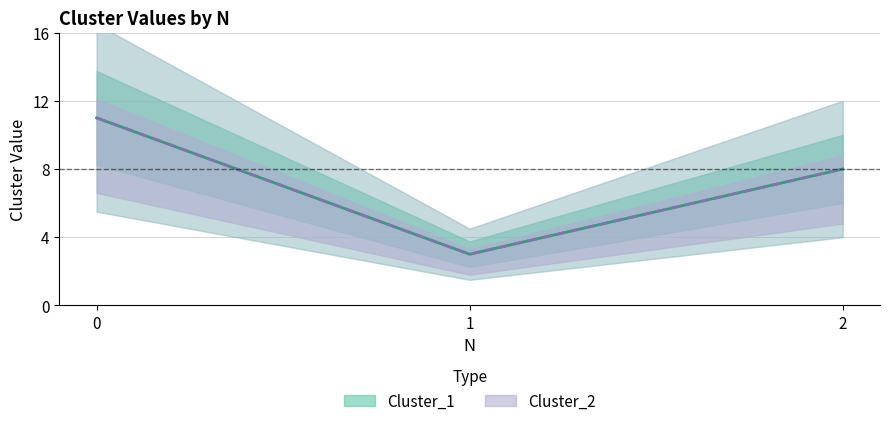

Reading left to right, what are all the values shown in this chart?

Cluster_1: 11	3	8
Cluster_2: 11	3	8